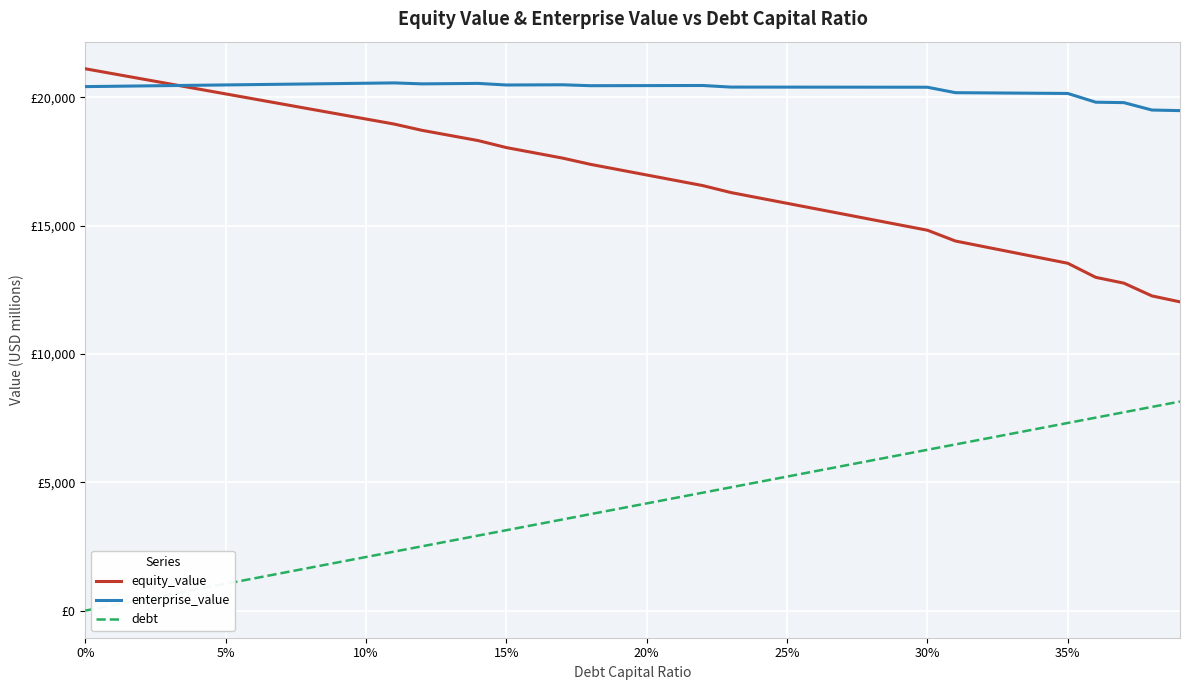

Which series has the largest total across all categories?

enterprise_value